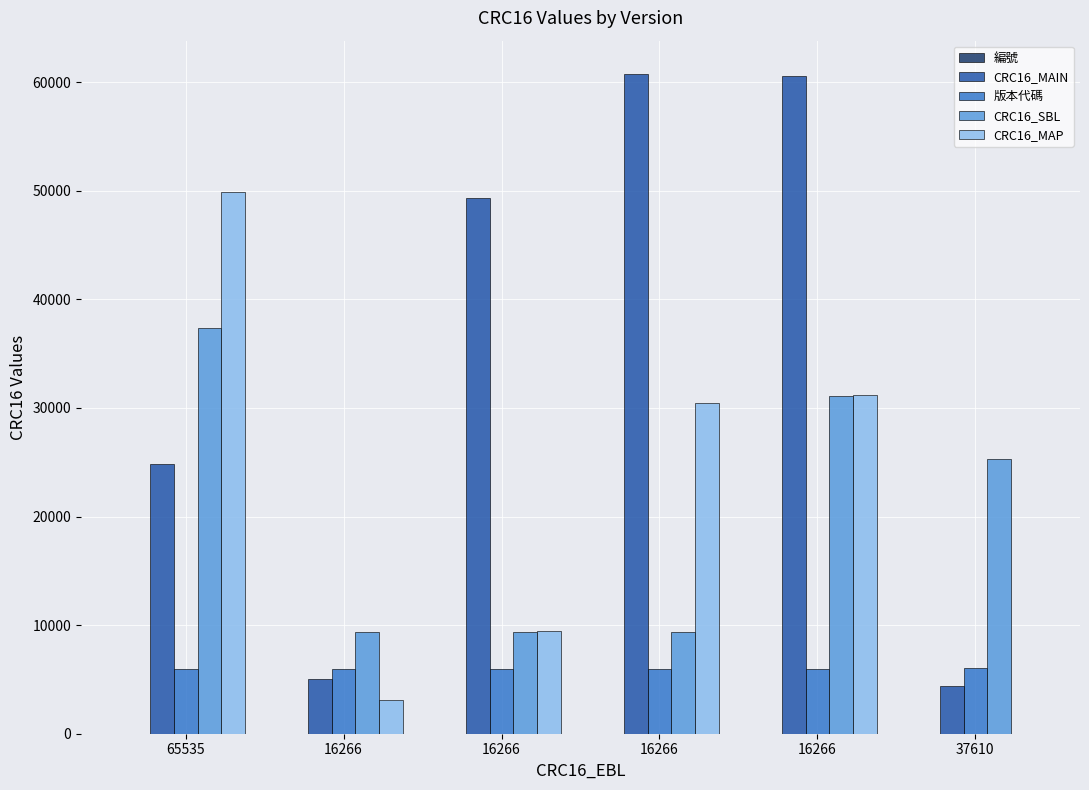

Reading left to right, list all the values displayed in this chart.

編號: 65535=1	16266=2	16266=3	16266=4	16266=5	37610=6
CRC16_MAIN: 65535=24851	16266=5047	16266=49304	16266=60792	16266=60532	37610=4353
版本代碼: 65535=6001	16266=6001	16266=6002	16266=6002	16266=6003	37610=6010
CRC16_SBL: 65535=37355	16266=9400	16266=9400	16266=9400	16266=31109	37610=25299
CRC16_MAP: 65535=49928	16266=3119	16266=9500	16266=30493	16266=31240	37610=0